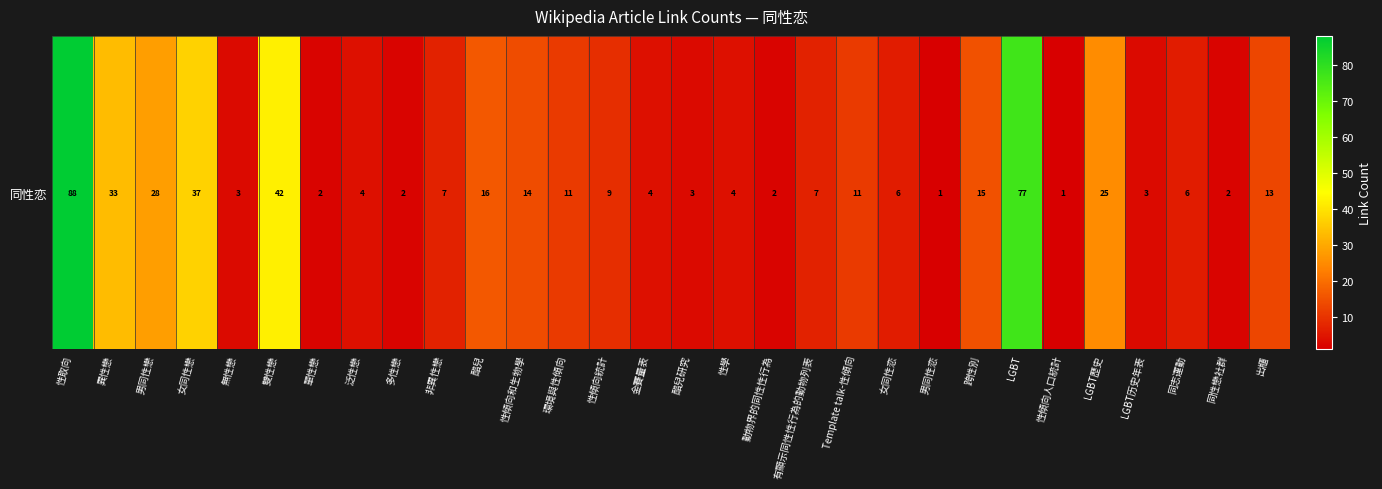

Which has a higher value, 泛性戀 or 多性戀?

泛性戀